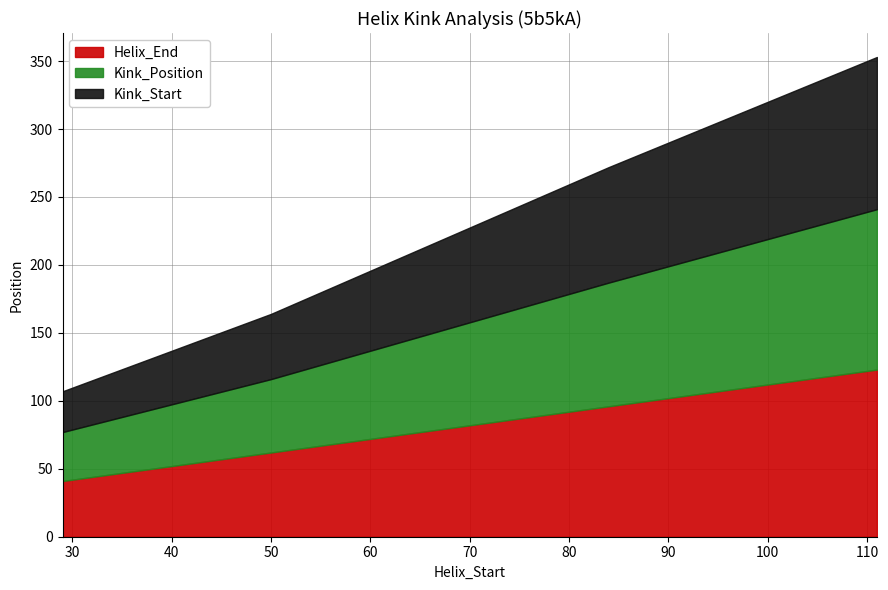

True or false: Kink_Position and Helix_End intersect in this chart.

False